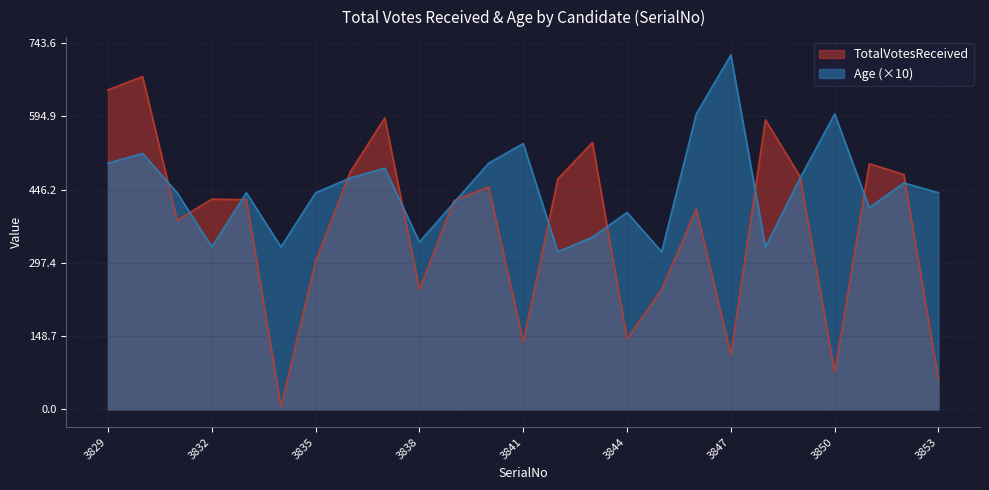

What are all the series names shown in the legend?

TotalVotesReceived, Age (×10)